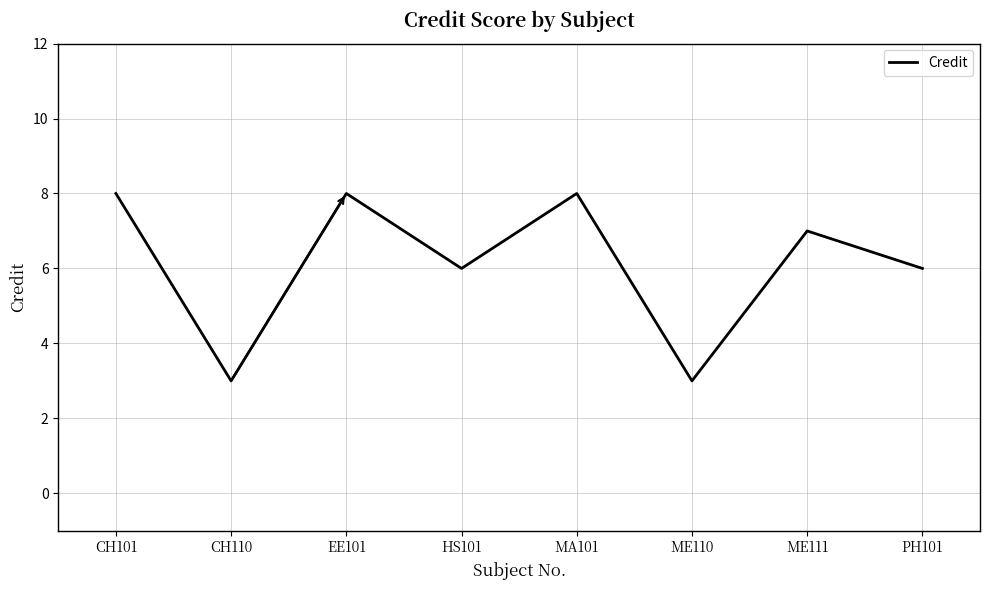

The chart shows a value of 6 at HS101. True or false?

True